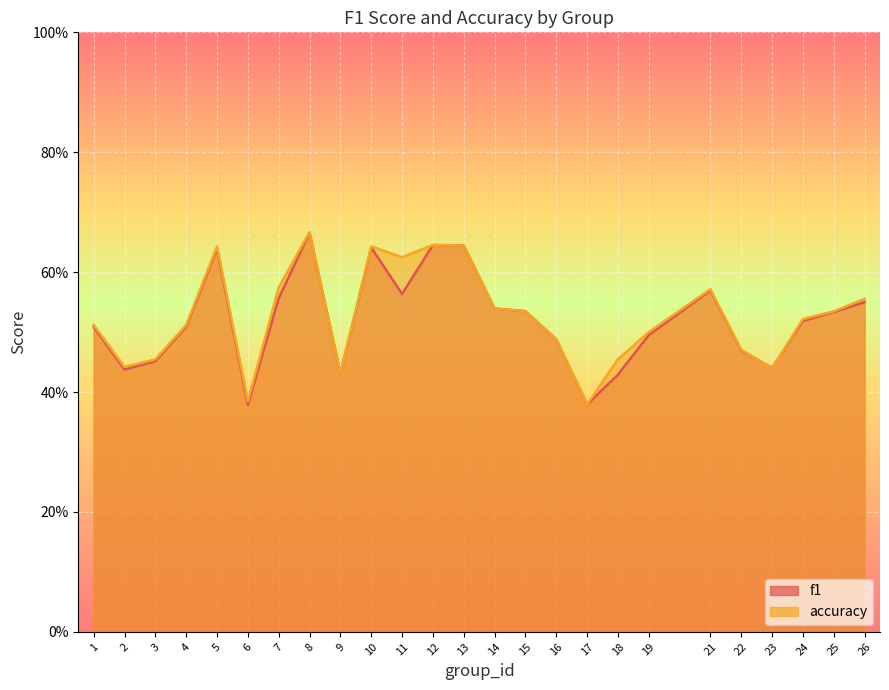

How many distinct data groups are displayed?

2